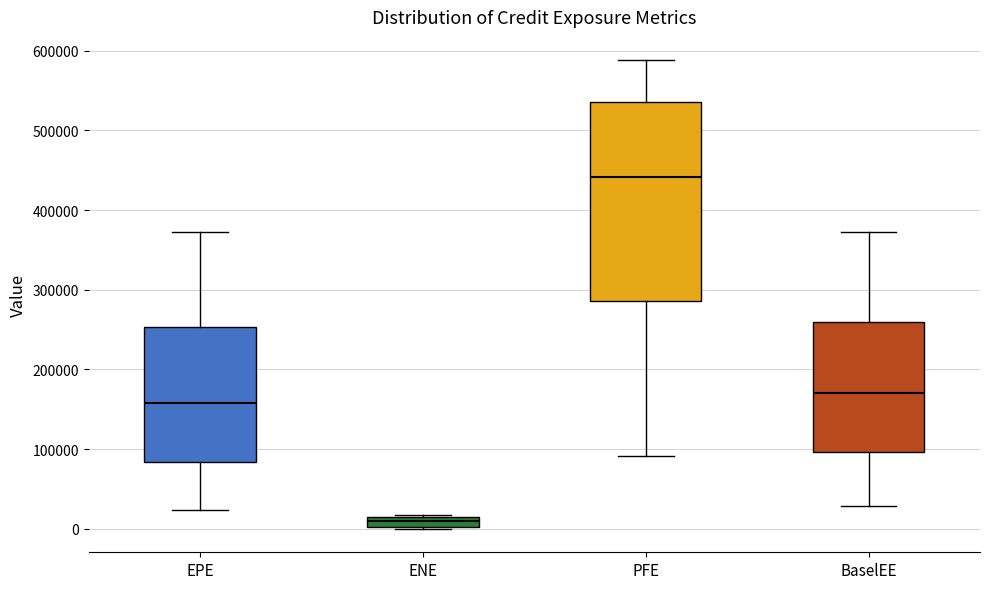

Comparing the boxes themselves (not the whiskers), which one is the tallest?

PFE